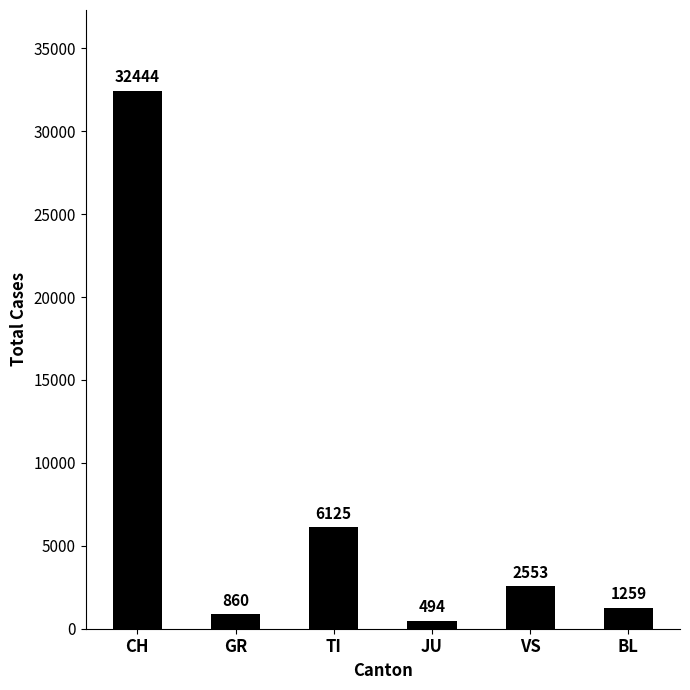

Count the number of data series in this chart.

1